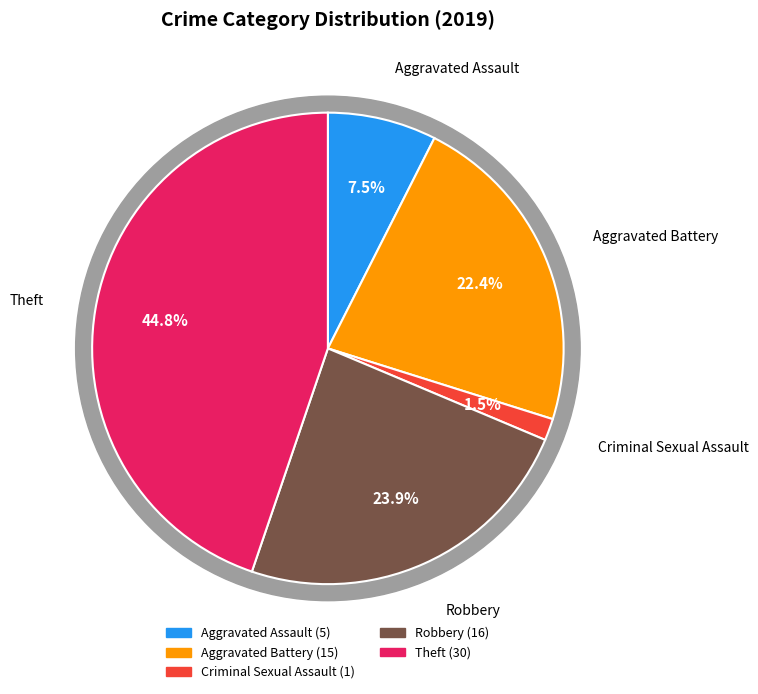

Do Robbery and Criminal Sexual Assault together represent more than half of the pie?

No